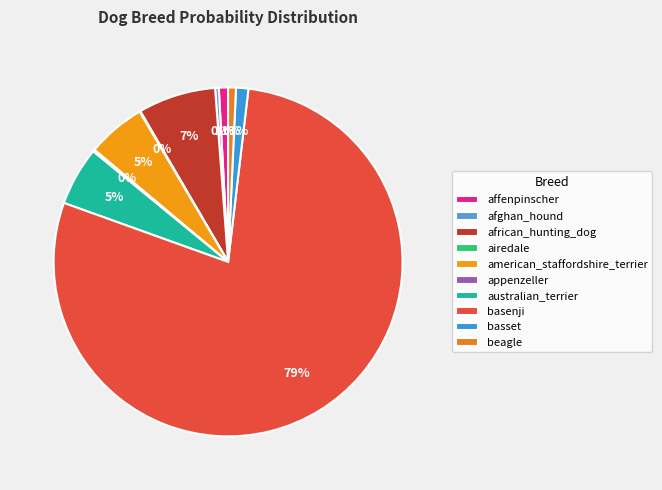

Is it true that basenji is 67% of the pie?

False